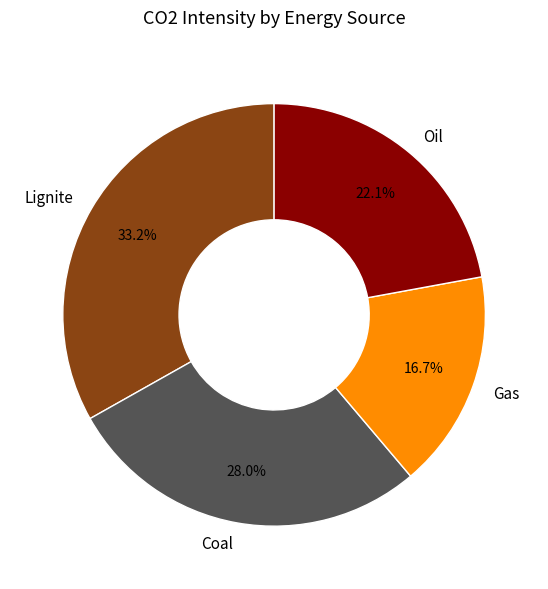

Does Gas represent more than half of the total?

No